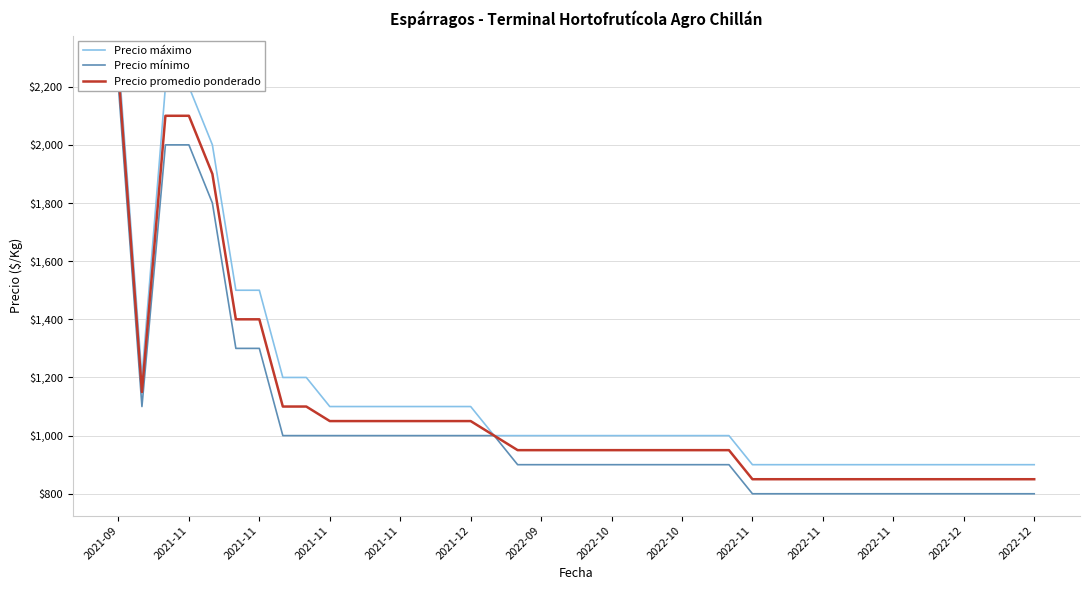

True or false: Precio máximo and Precio promedio ponderado cross at least once.

False